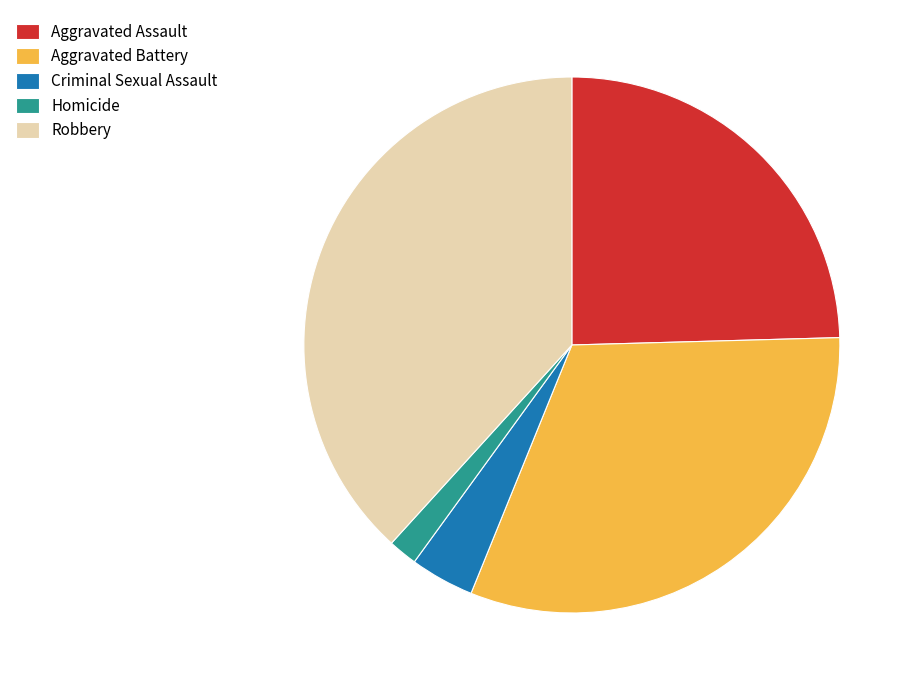

Which category has the smallest portion of the pie?

Homicide